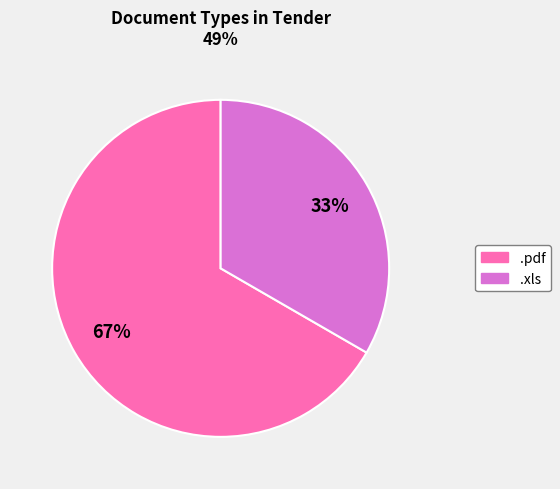

To the nearest percent, what is the average slice percentage?

50%